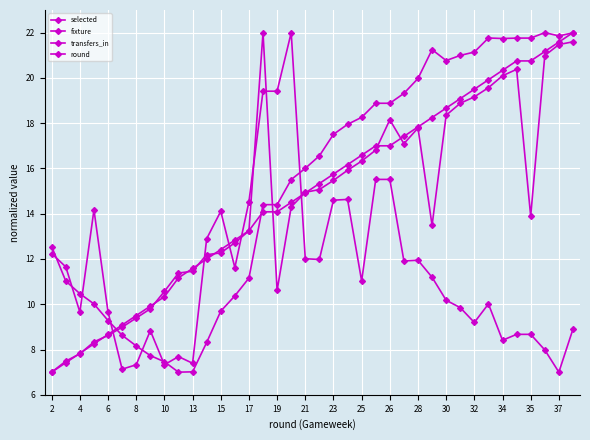

Reading left to right, transcribe all the data shown in this chart.

selected: 12.5	11.0	10.5	10.0	9.3	8.6	8.2	7.7	7.5	7.0	7.0	8.3	9.7	10.4	11.2	14.4	14.4	15.5	16.0	16.6	17.5	17.9	18.3	18.9	18.9	19.3	20.0	21.2	20.8	21.0	21.1	21.8	21.7	21.8	21.8	22.0	21.9	22.0
fixture: 7.0	7.5	7.8	8.3	8.6	9.0	9.4	9.8	10.6	11.4	11.5	12.2	12.3	12.7	13.2	22.0	10.6	14.3	14.9	15.1	15.5	15.9	16.3	16.8	18.1	17.1	17.8	13.5	18.4	18.9	19.2	19.6	20.1	20.4	13.9	21.0	21.5	21.6
transfers_in: 12.2	11.7	9.7	14.2	9.7	7.1	7.3	8.8	7.3	7.7	7.4	12.9	14.1	11.6	14.5	19.4	19.4	22.0	12.0	12.0	14.6	14.6	11.0	15.5	15.5	11.9	11.9	11.2	10.2	9.8	9.2	10.0	8.4	8.7	8.7	8.0	7.0	8.9
round: 7.0	7.4	7.8	8.2	8.7	9.1	9.5	9.9	10.3	11.2	11.6	12.0	12.4	12.8	13.2	14.1	14.1	14.5	14.9	15.3	15.8	16.2	16.6	17.0	17.0	17.4	17.8	18.2	18.7	19.1	19.5	19.9	20.3	20.8	20.8	21.2	21.6	22.0